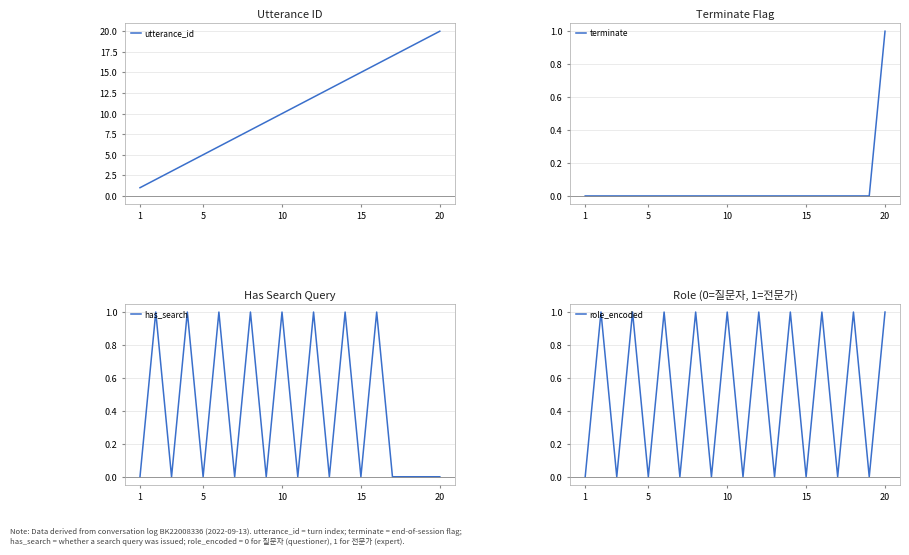

True or false: role_encoded has more than 2 points higher than both neighbors.

True